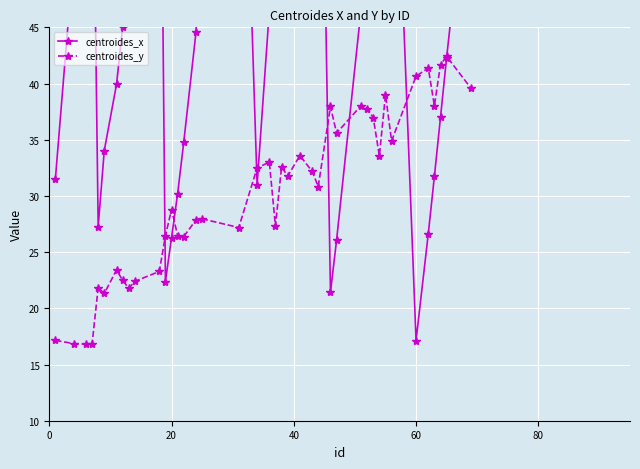

Is this an area chart (filled region under the line)?

No